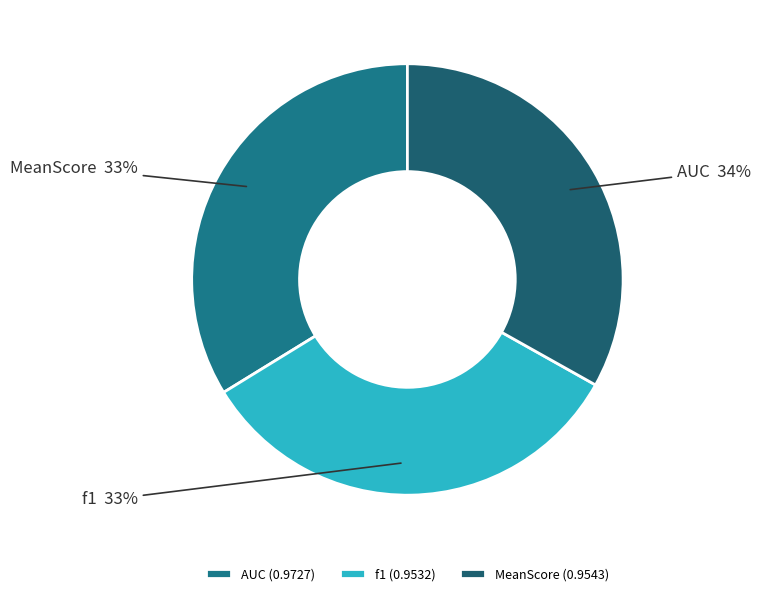

Which slice is the smallest?

f1